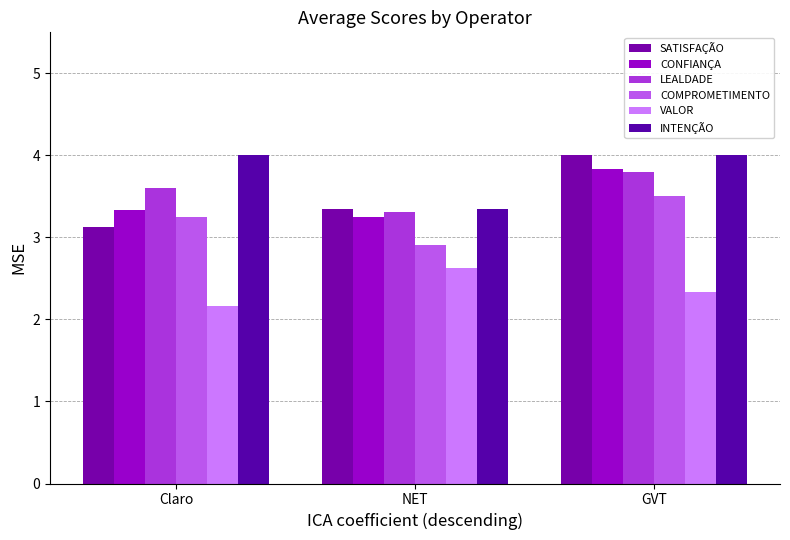

How many SATISFAÇÃO values are between 3 and 4?

3